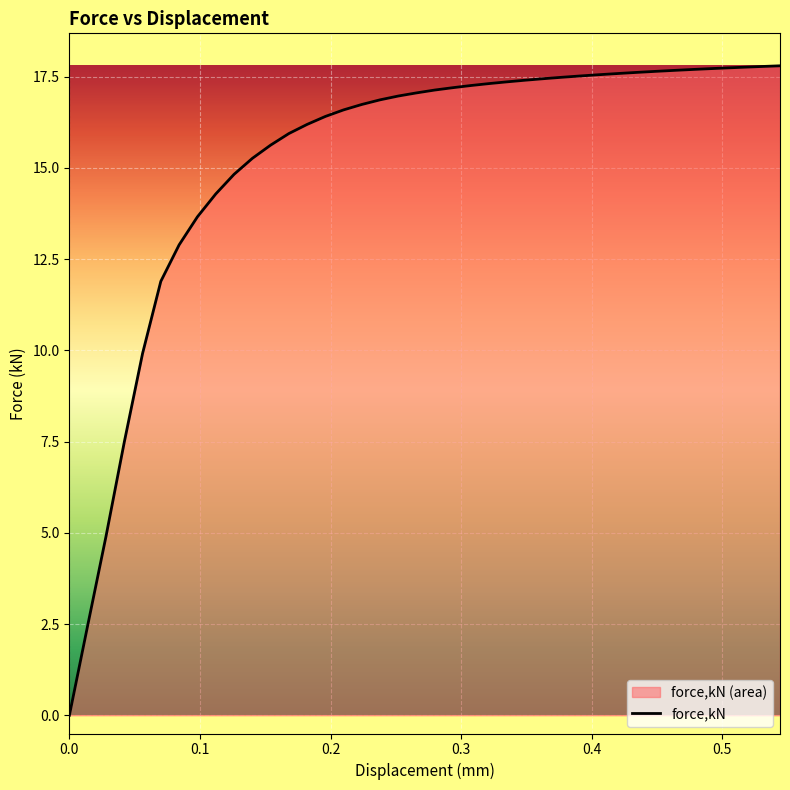

How many values are below 17?

19